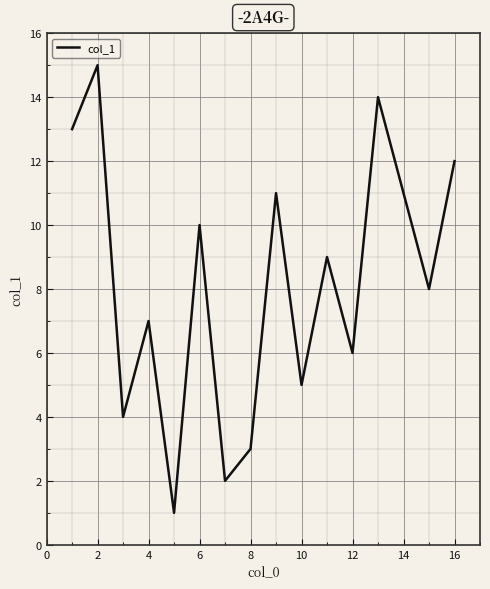

What is the difference between the maximum and minimum values?

14